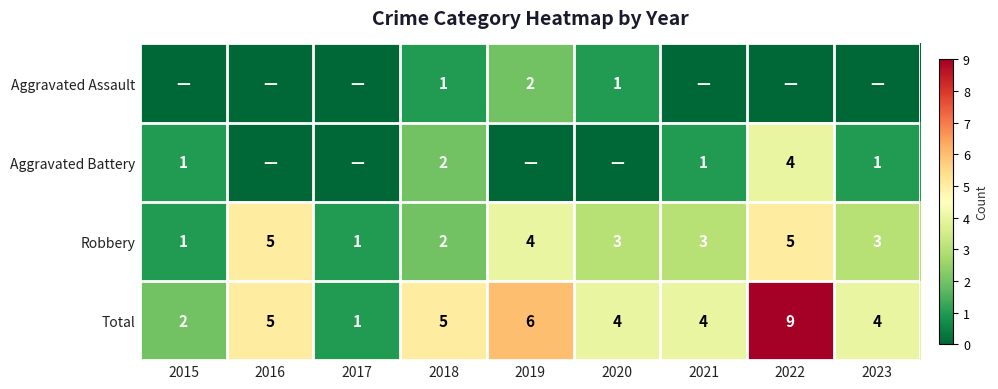

What is the highest value of the Total series?

9